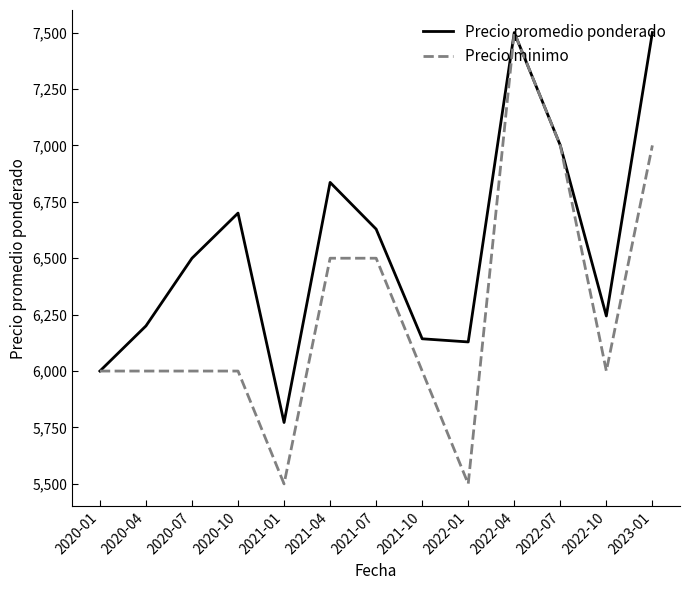

At 2023-01, list the series in order from largest to smallest.

Precio promedio ponderado, Precio minimo